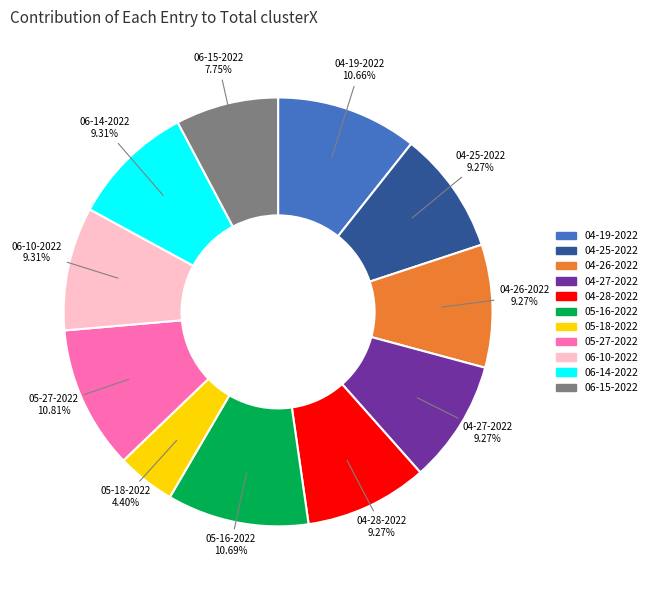

Which has a higher value, 05-27-2022 or 05-18-2022?

05-27-2022